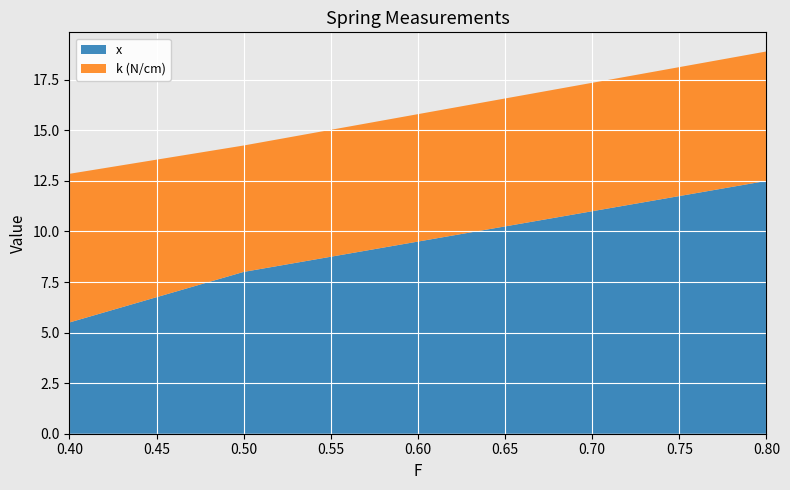

Reading left to right, extract all data points from this chart.

x: 5.5	8.0	12.5
k (N/cm): 7.3	6.2	6.4